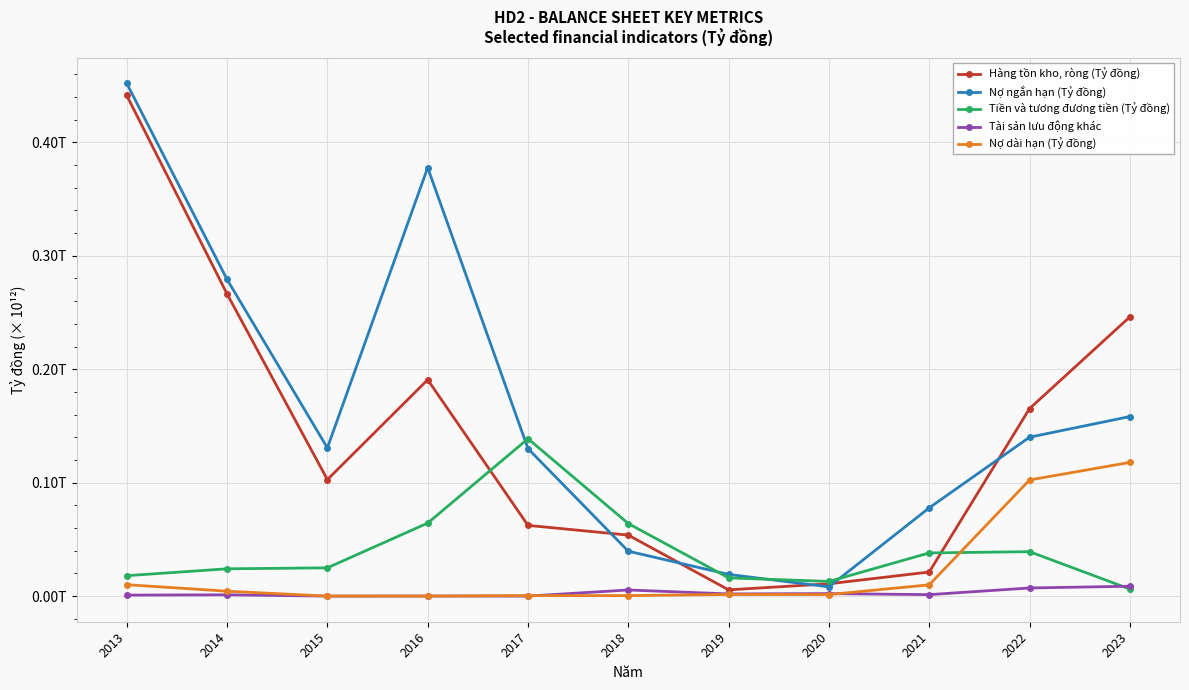

Which has a higher value, 2022 or 2013?

2013